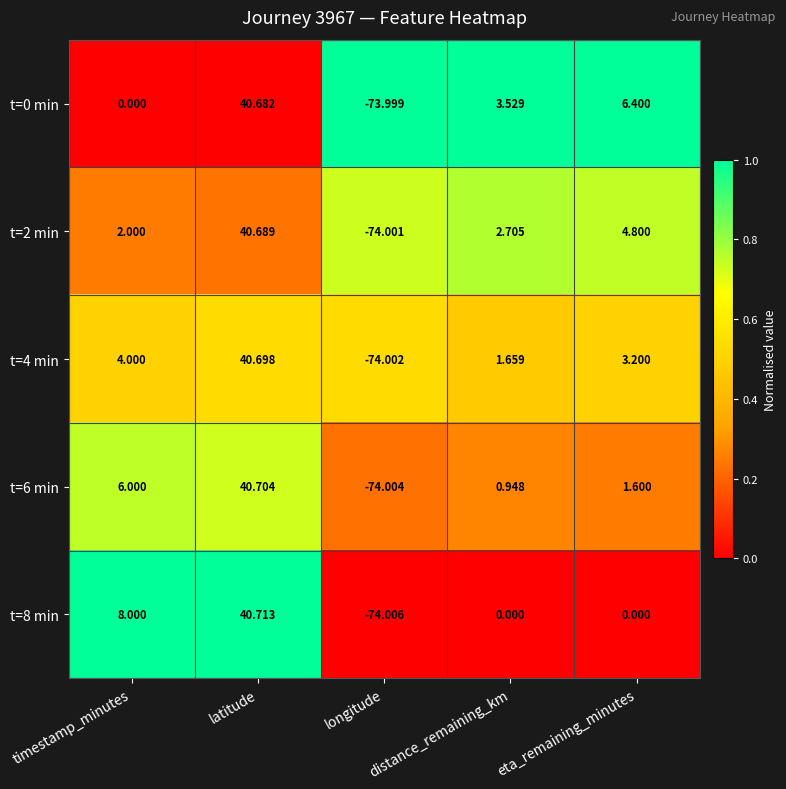

Where is t=0 min nearest to the value -16?

timestamp_minutes